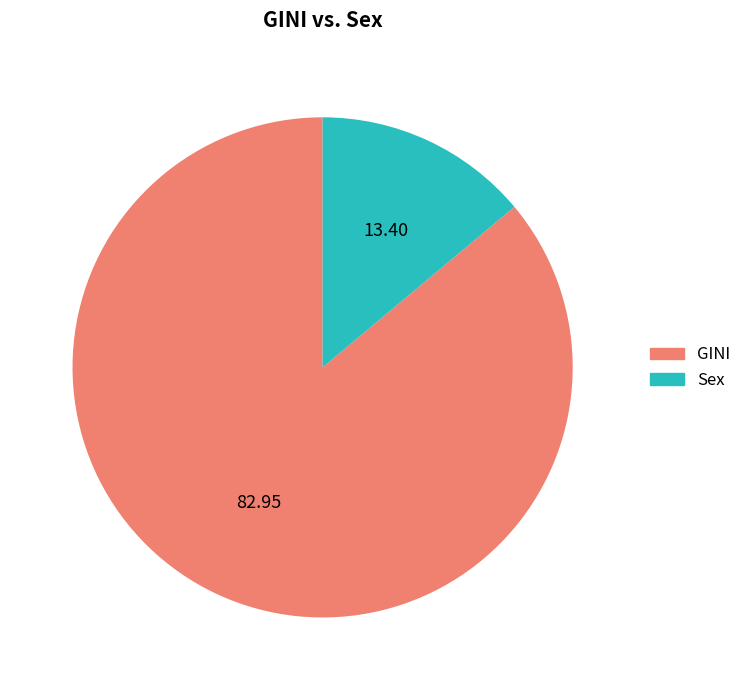

Do GINI and Sex together represent more than half of the pie?

Yes